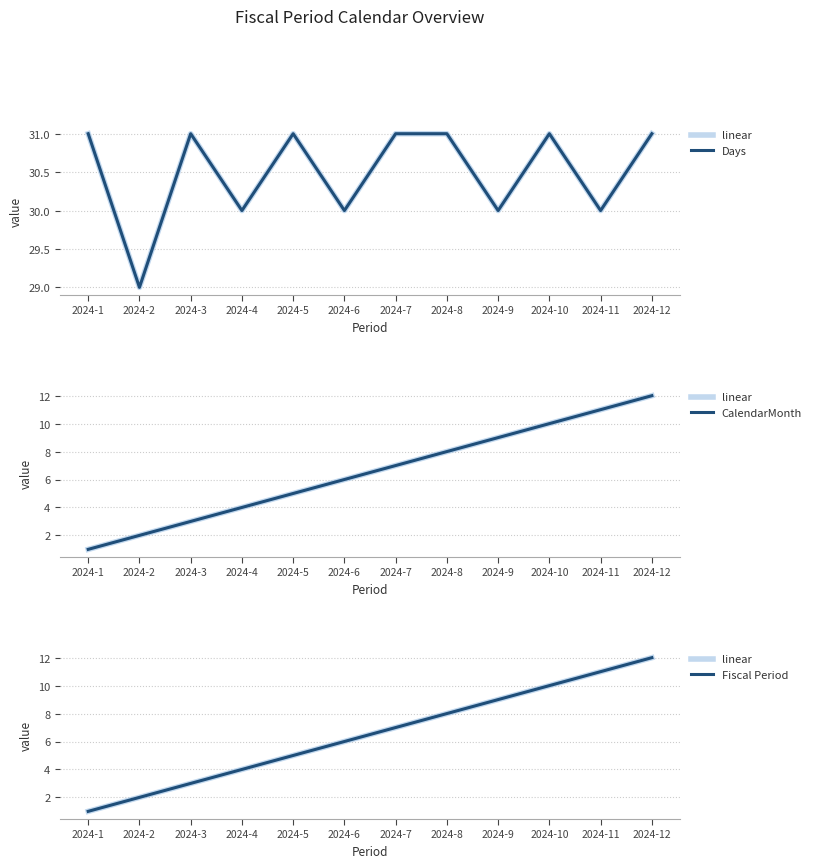

What is the lowest value of the Fiscal Period series?

1